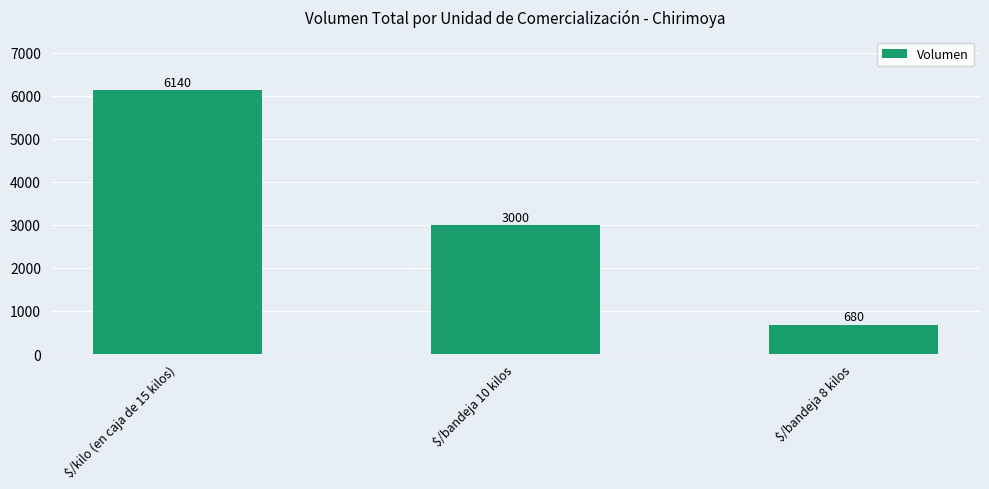

Approximately how many times larger is the value at $/bandeja 10 kilos compared to $/bandeja 8 kilos?

4.4